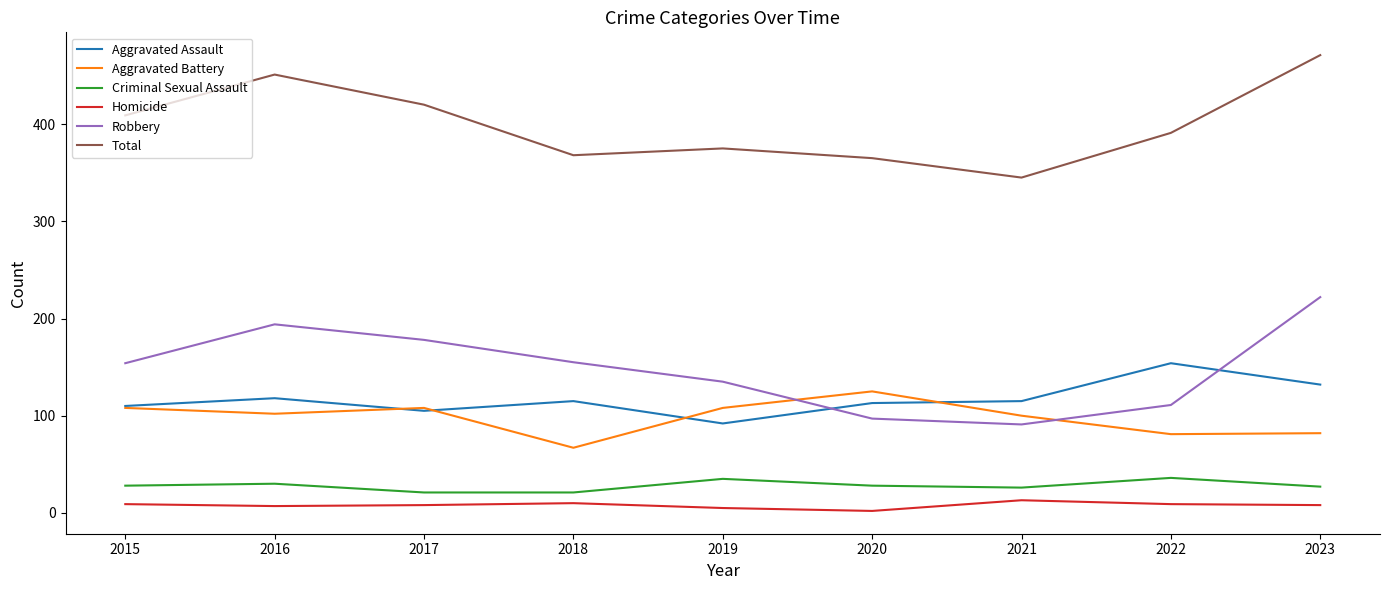

Which series has the largest range (max minus min)?

Robbery